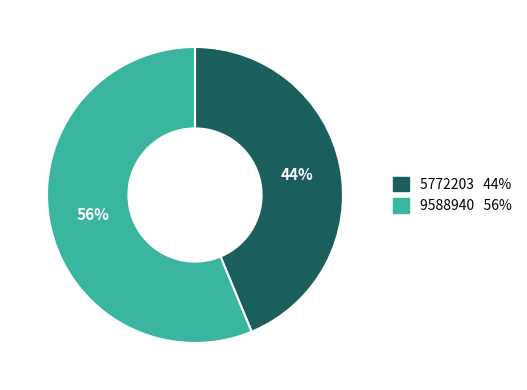

Rank the categories by value from highest to lowest.

9588940, 5772203